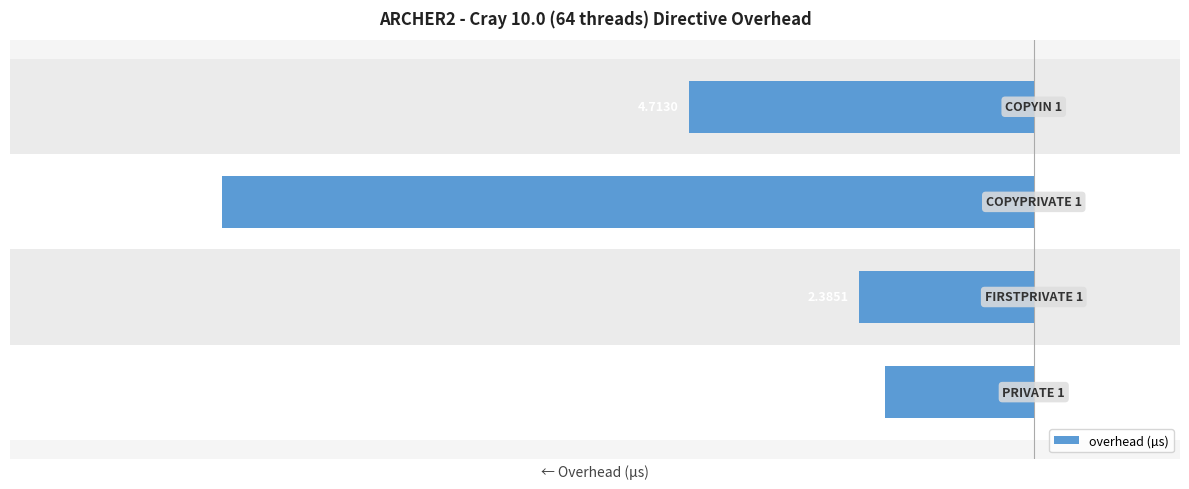

How many bars are there in total?

4